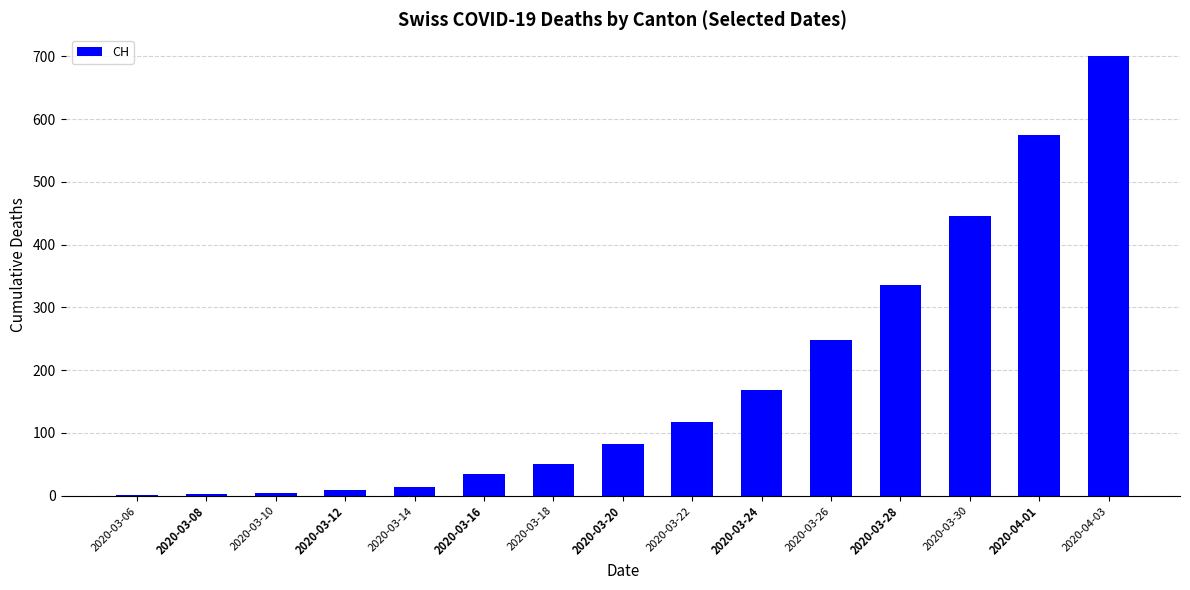

What is the change in value from 2020-03-16 to 2020-03-24?

+134